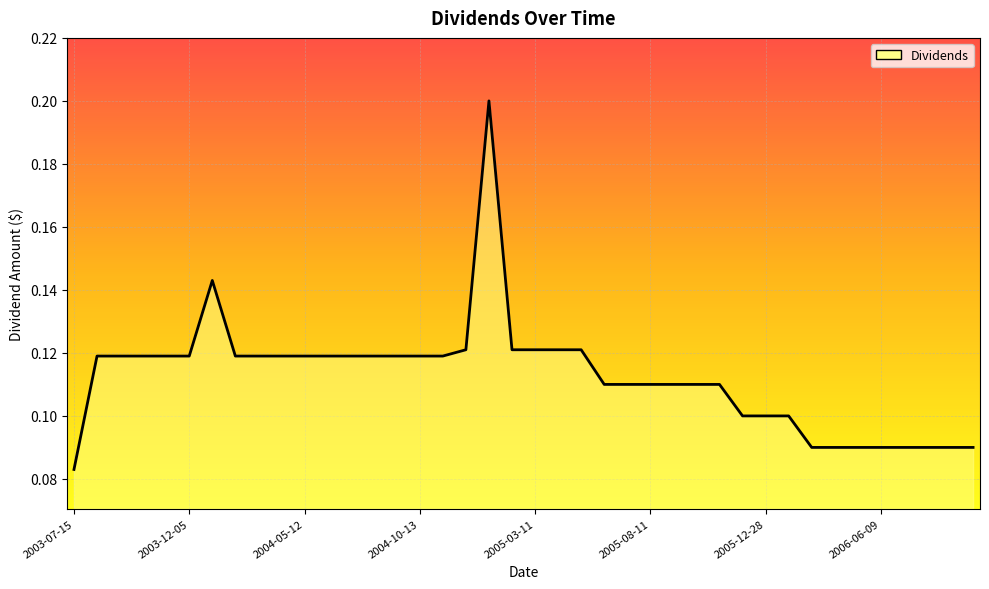

Count the values in the range 0 to 1.

40